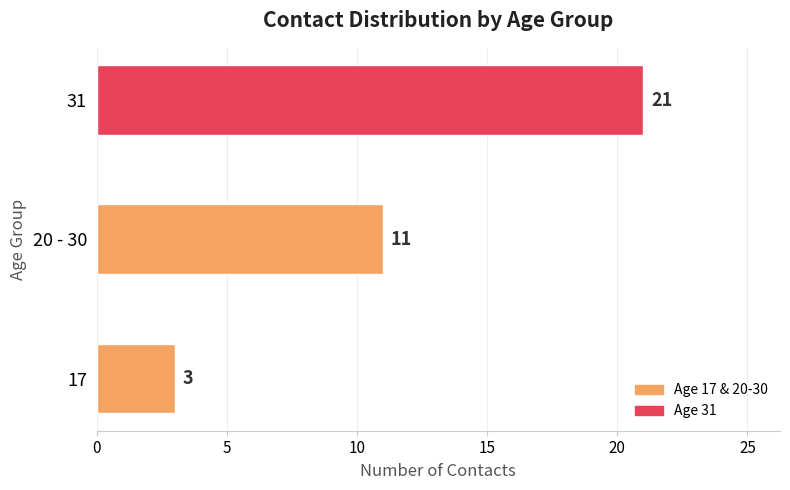

List the labels in order of value, largest first.

31, 20 - 30, 17